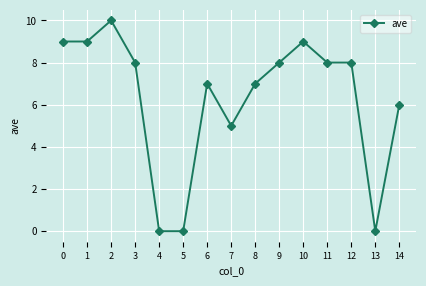

True or false: the data shows 4 at 13.

False